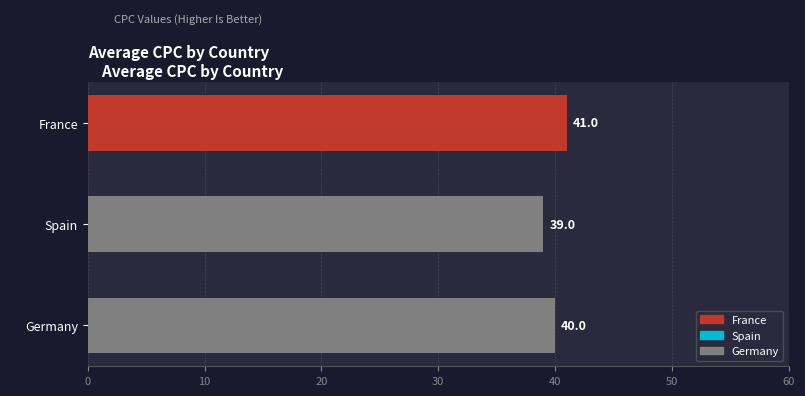

Count the values in the range 39 to 41.

3